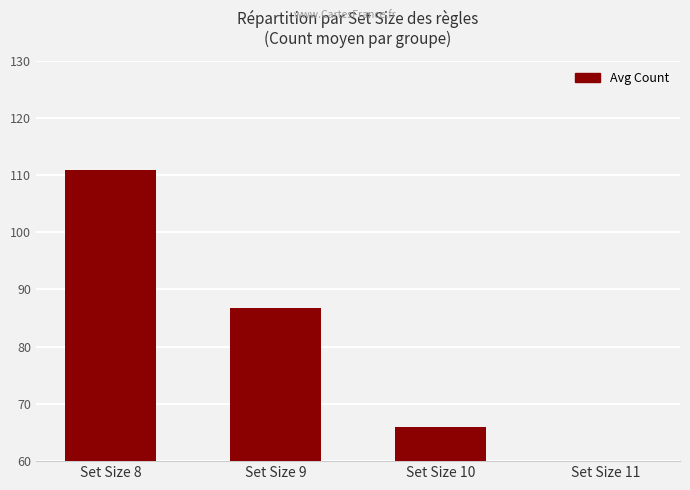

What is the sum of the values at Set Size 11 and Set Size 10?

114.5